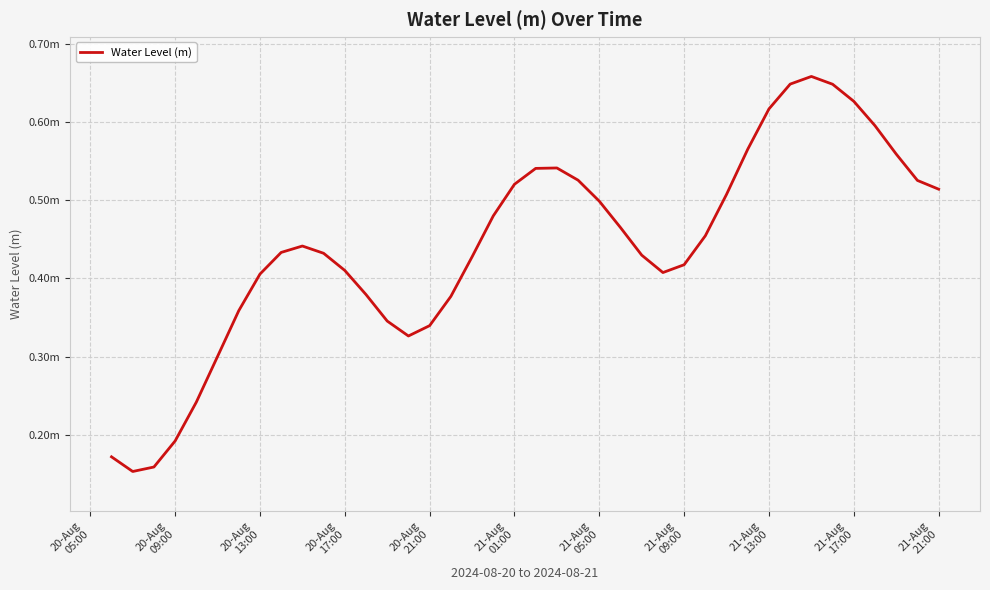

How many values are between 0 and 1?

40